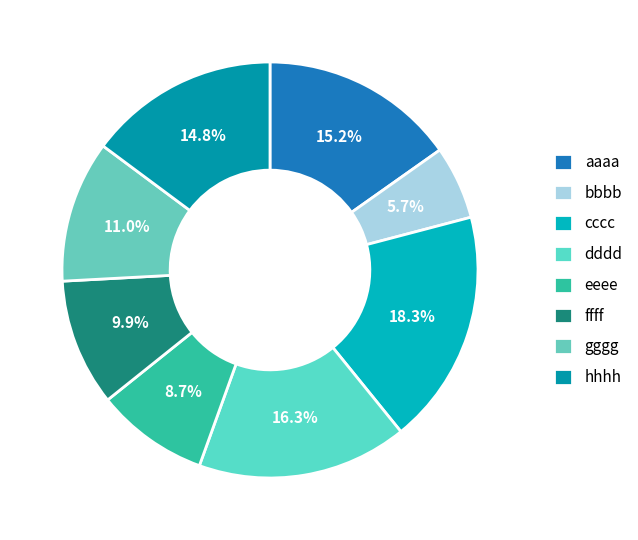

What is the total percentage of cccc and bbbb?

24.0%